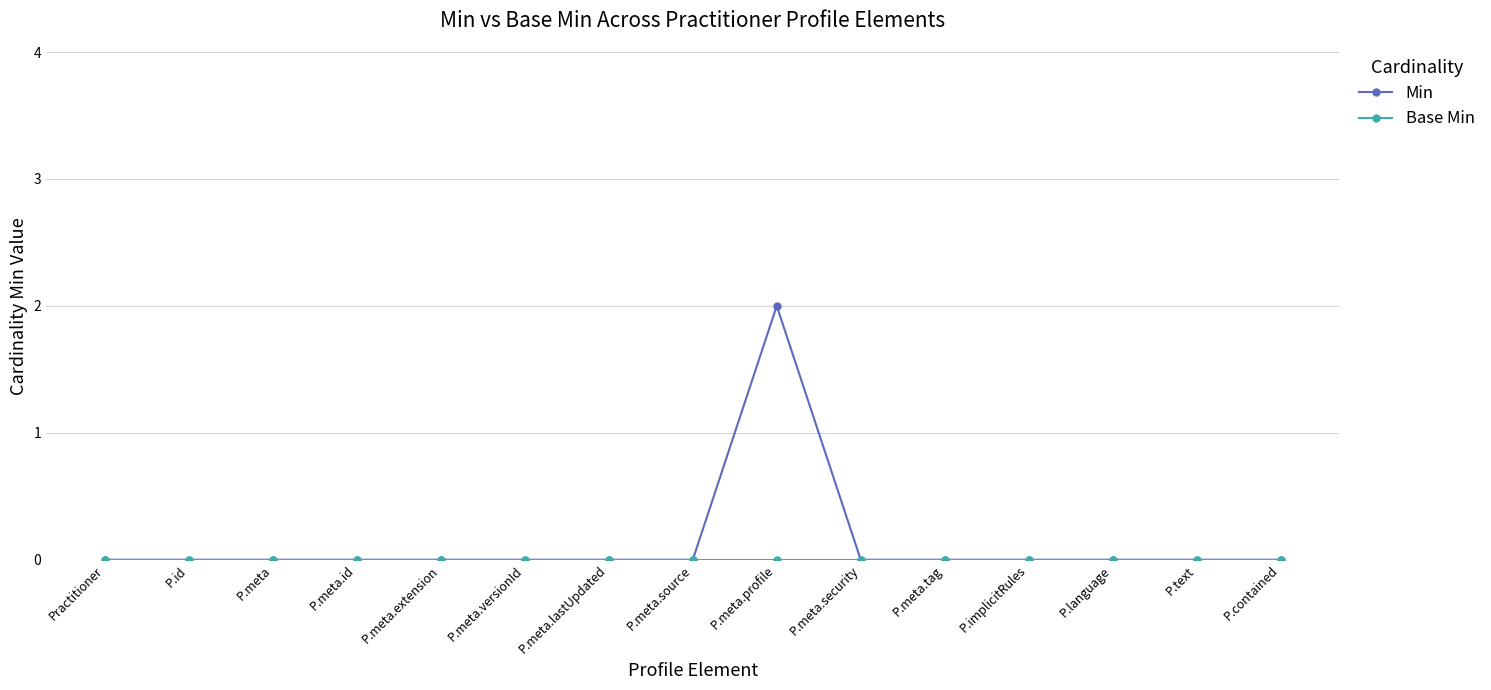

At which category is the sum across all series the highest?

P.meta.profile